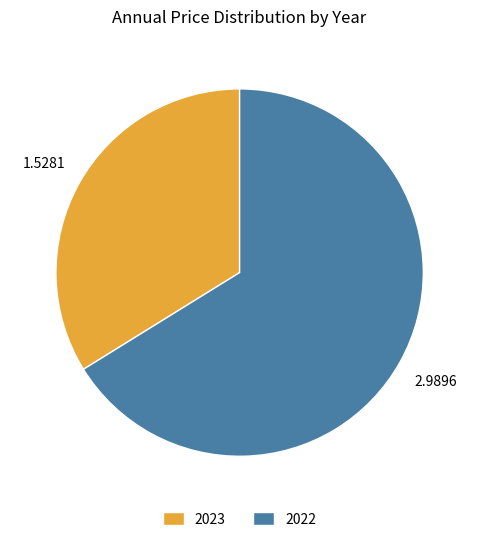

Which category accounts for the majority?

2022